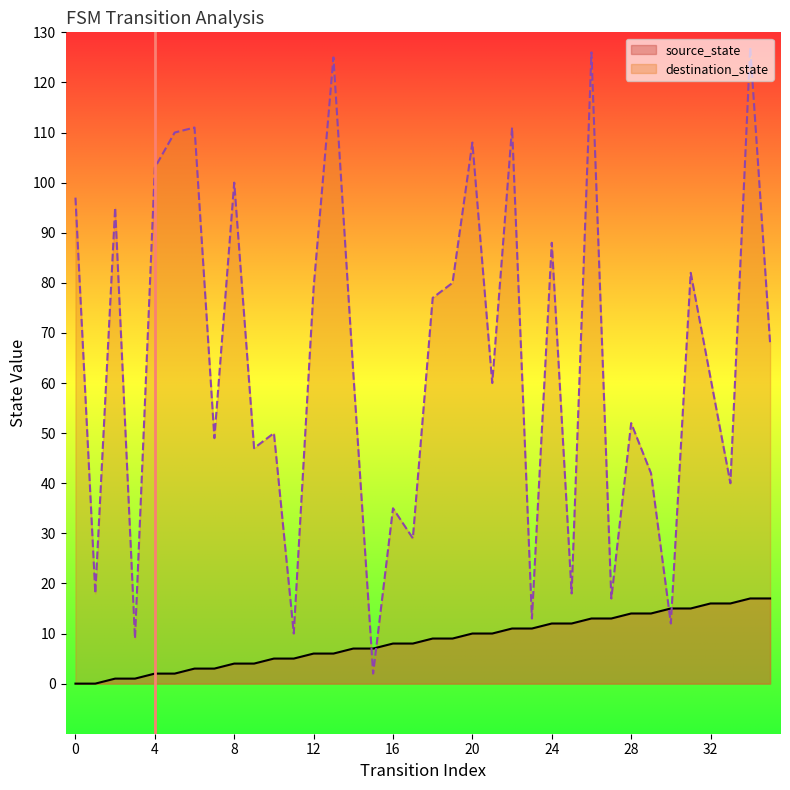

What are all the series names shown in the legend?

source_state, destination_state